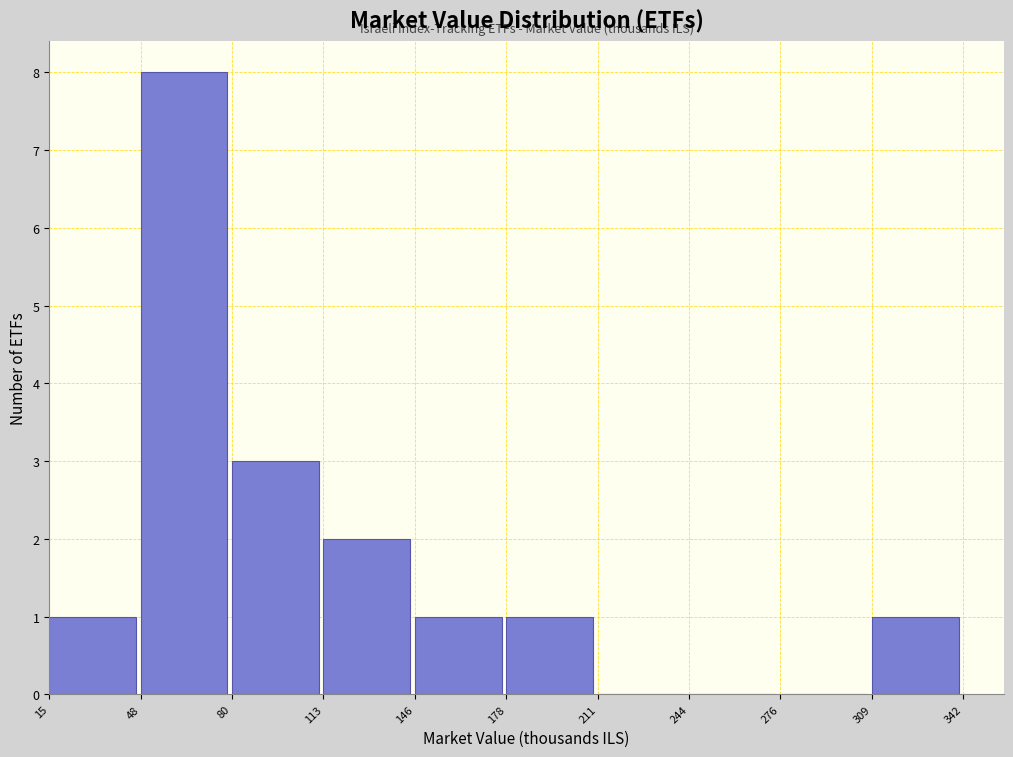

Reading left to right, list every bar in this chart as the range it spans on the x-axis followed by its height. The values are not printed on the chart, so give them approximately, as read against the axis.

15 to 48: 1
48 to 80: 8
80 to 113: 3
113 to 146: 2
146 to 178: 1
178 to 211: 1
211 to 244: 0
244 to 276: 0
276 to 309: 0
309 to 342: 1